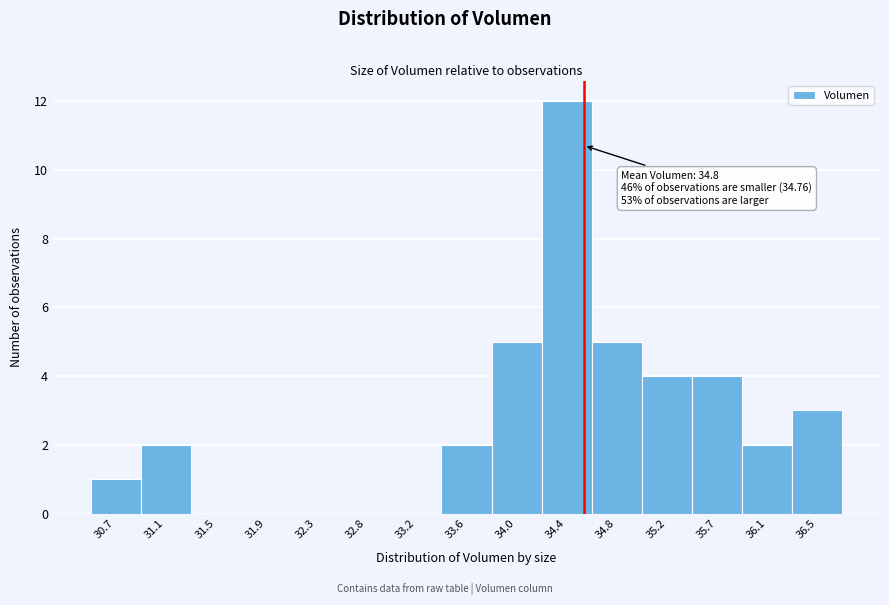

Reading right to left, extract all data points from this chart.

36.5=3	36.1=2	35.7=4	35.2=4	34.8=5	34.4=12	34.0=5	33.6=2	33.2=0	32.8=0	32.3=0	31.9=0	31.5=0	31.1=2	30.7=1